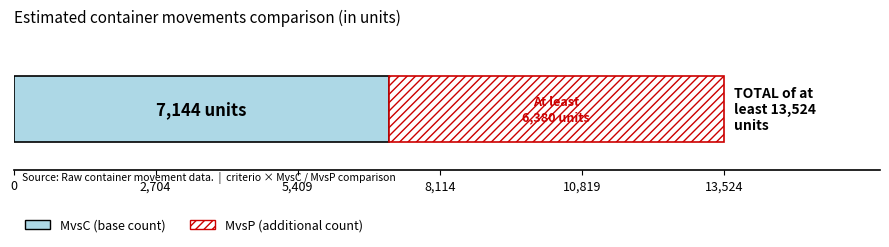

What is the lowest value of the MvsC (base count) series?

7144